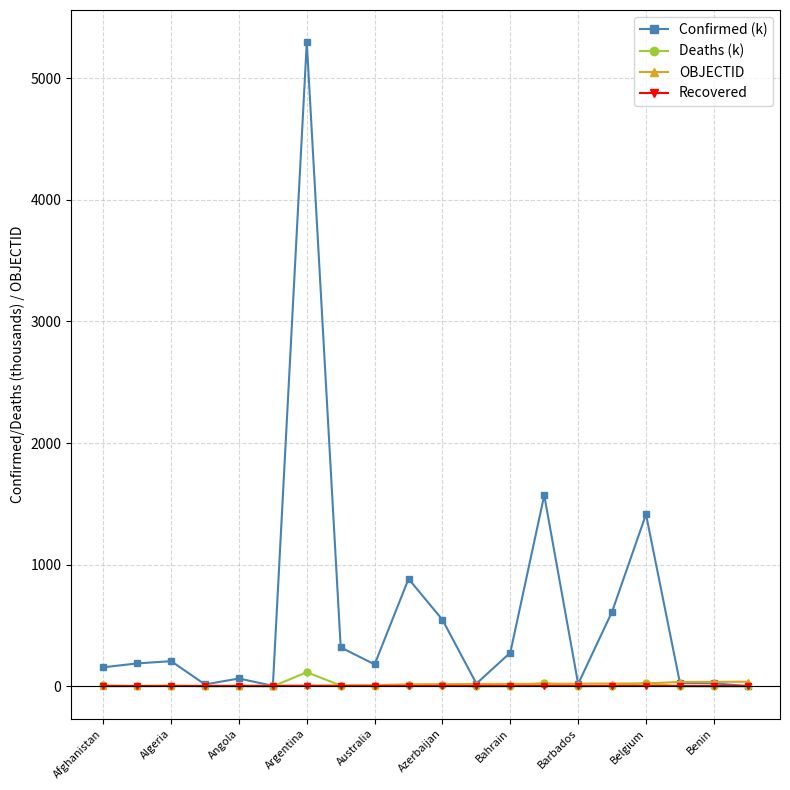

True or false: Deaths (k) has more than 1 interior local peaks.

True